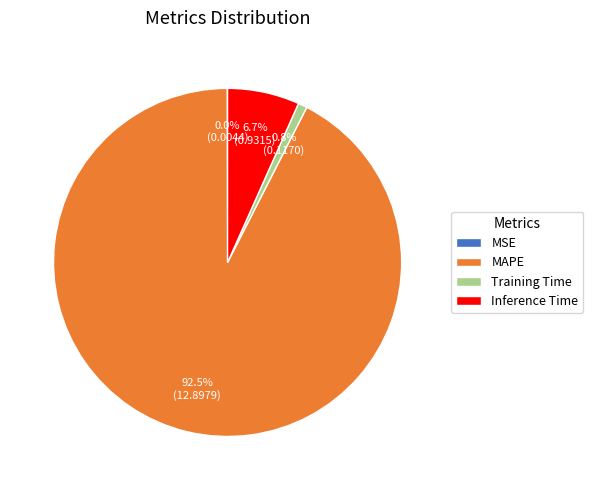

To the nearest percent, what is the combined percentage of Training Time and MAPE?

93%